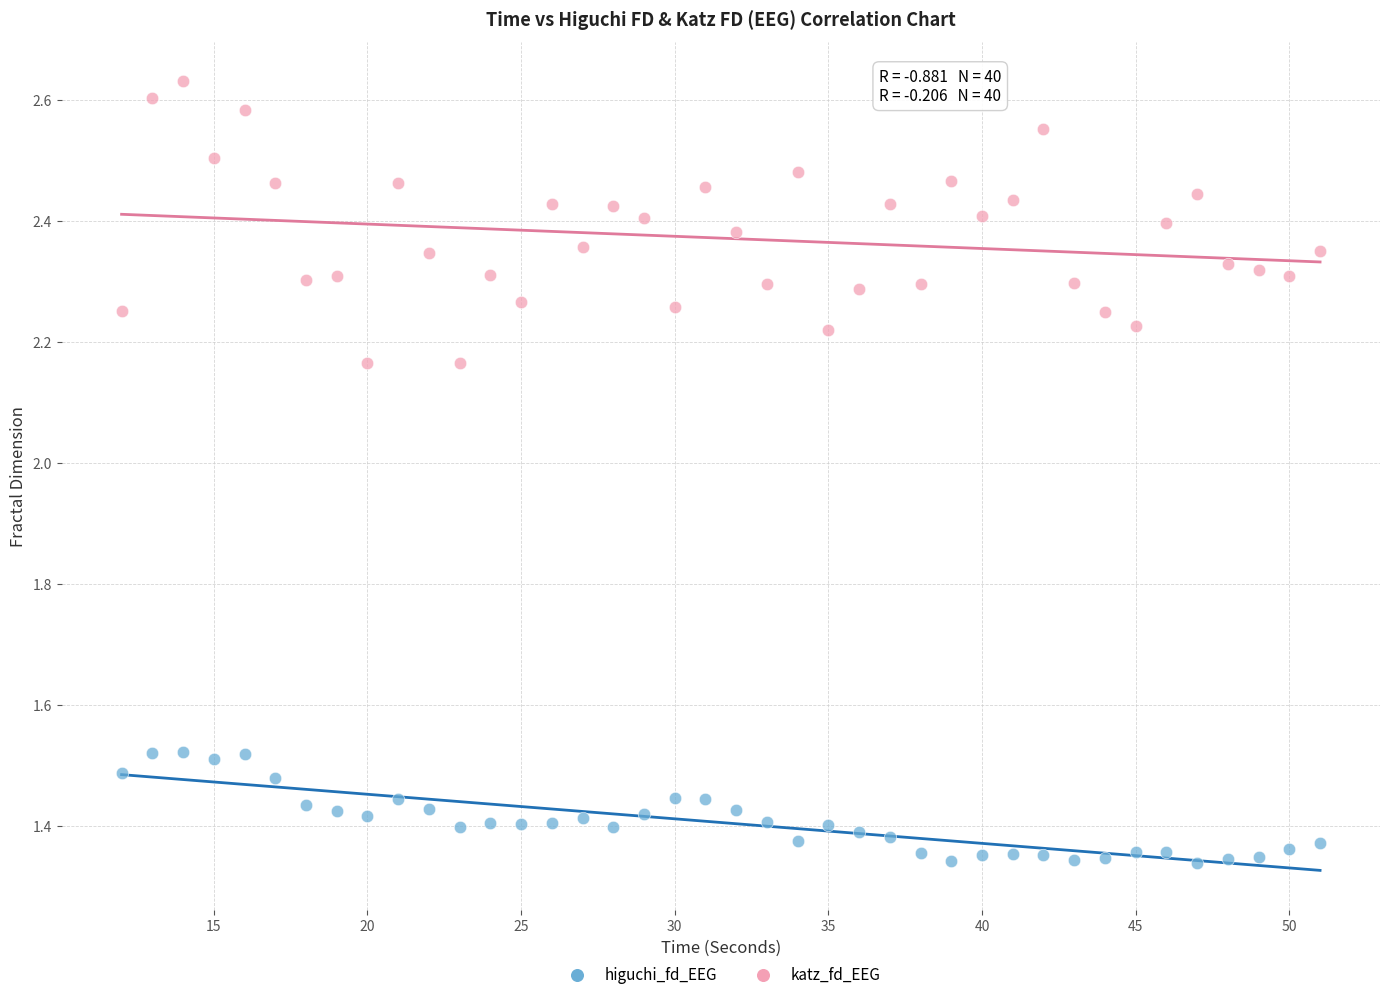

Across all data points, what is the range of X values (max minus min)?

39.0